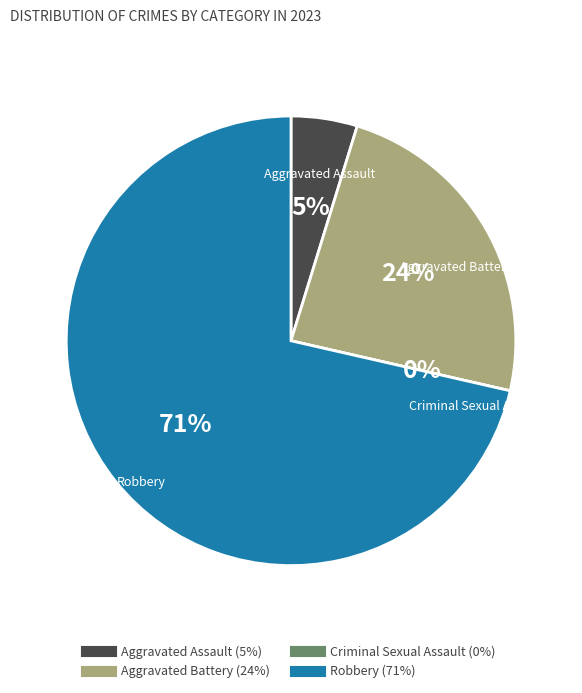

How many slices are in this pie chart?

4